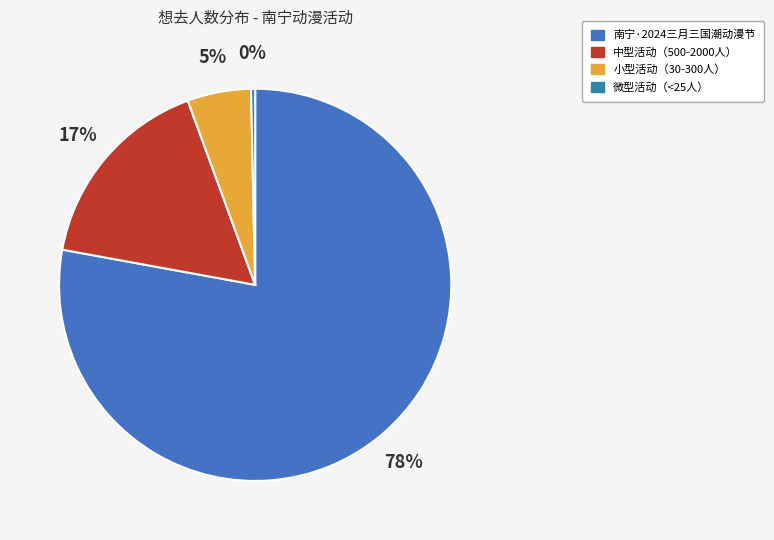

Which category accounts for the majority?

南宁·2024三月三国潮动漫节（良牙春典）